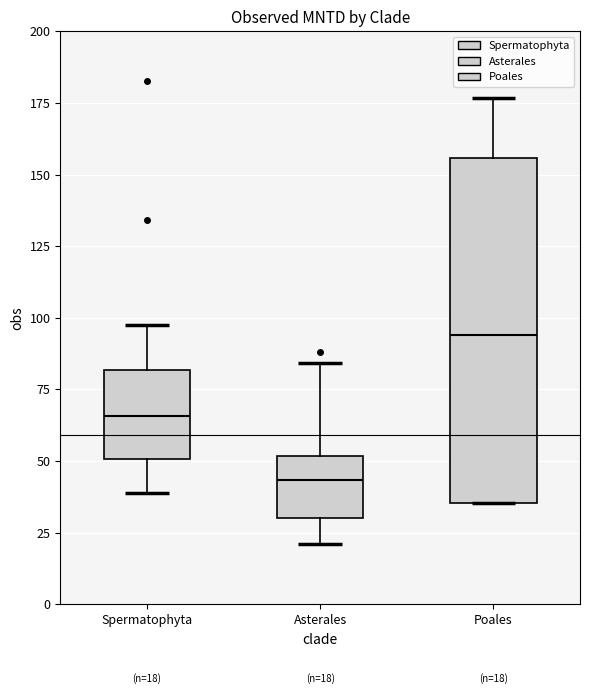

Which box's median line is the highest?

Poales